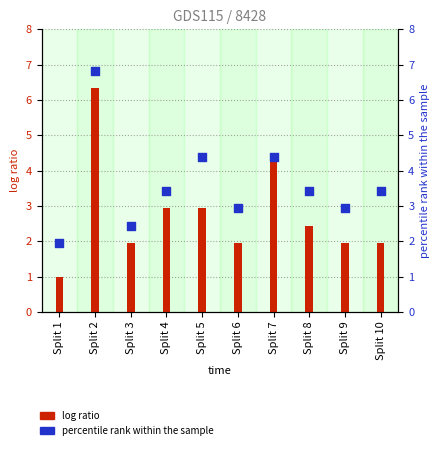

Which series contains the highest Y value?

percentile rank within the sample